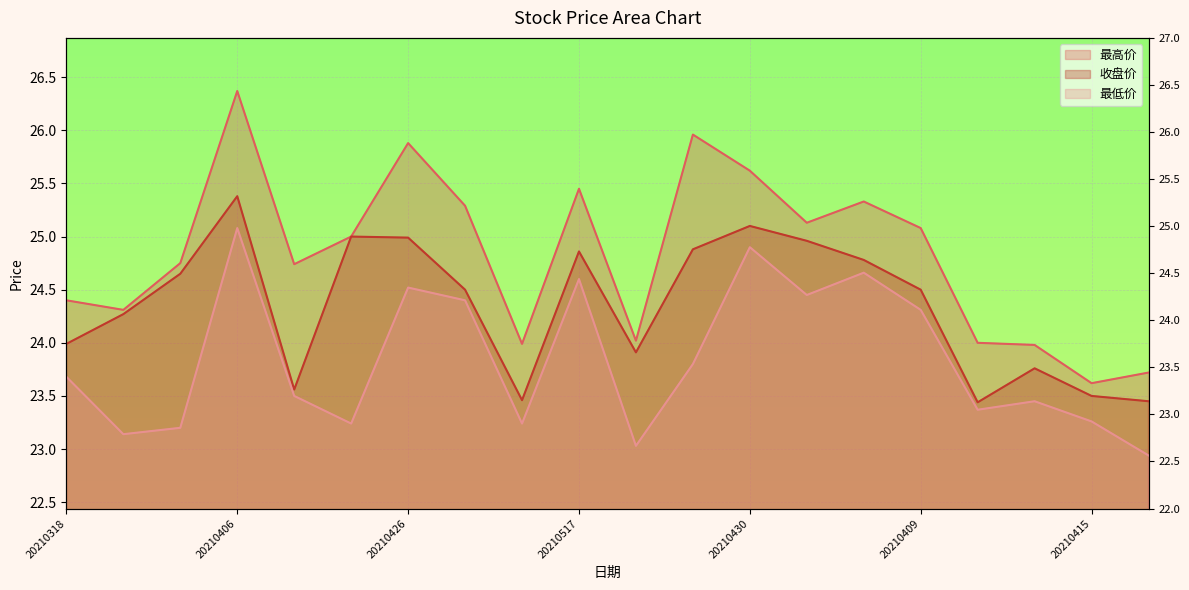

What is the maximum value shown in the chart?

26.4